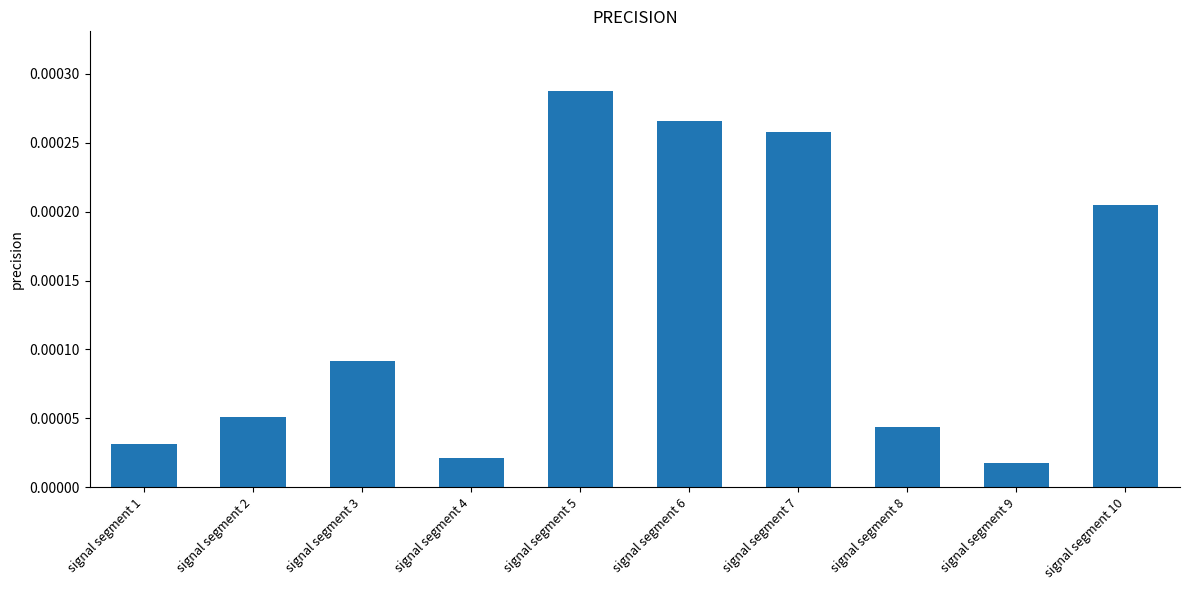

At which category does the chart reach its peak across all series?

signal segment 5